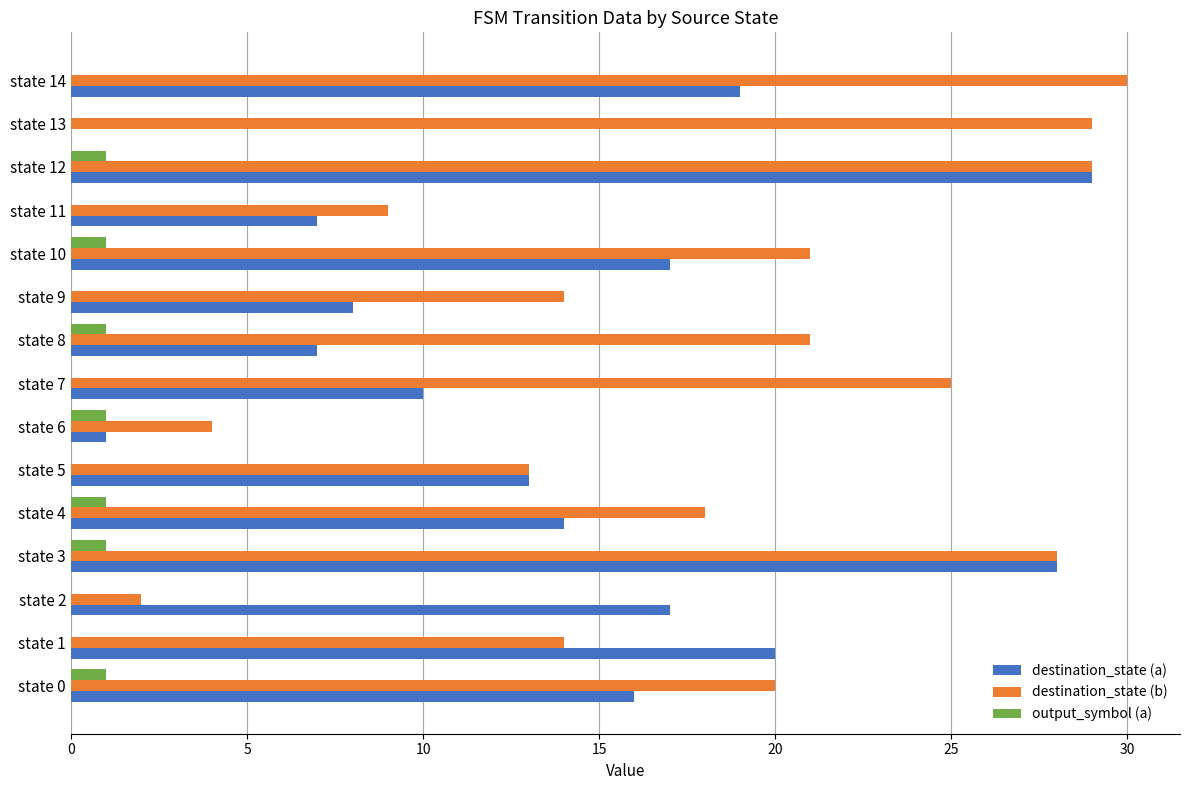

What is the sum of all destination_state (b) values?

277